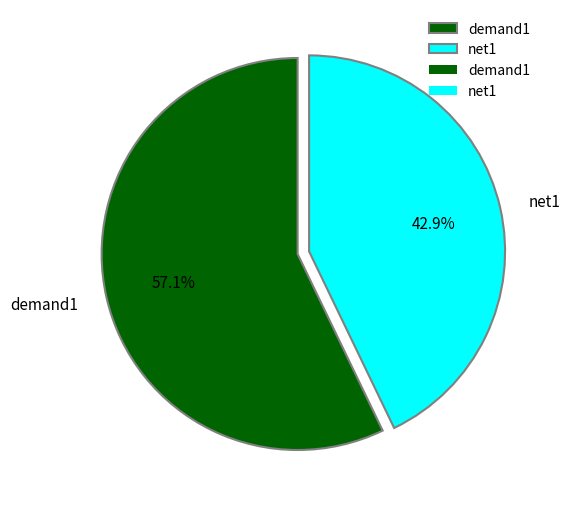

To the nearest percent, what portion does demand1 represent?

57%